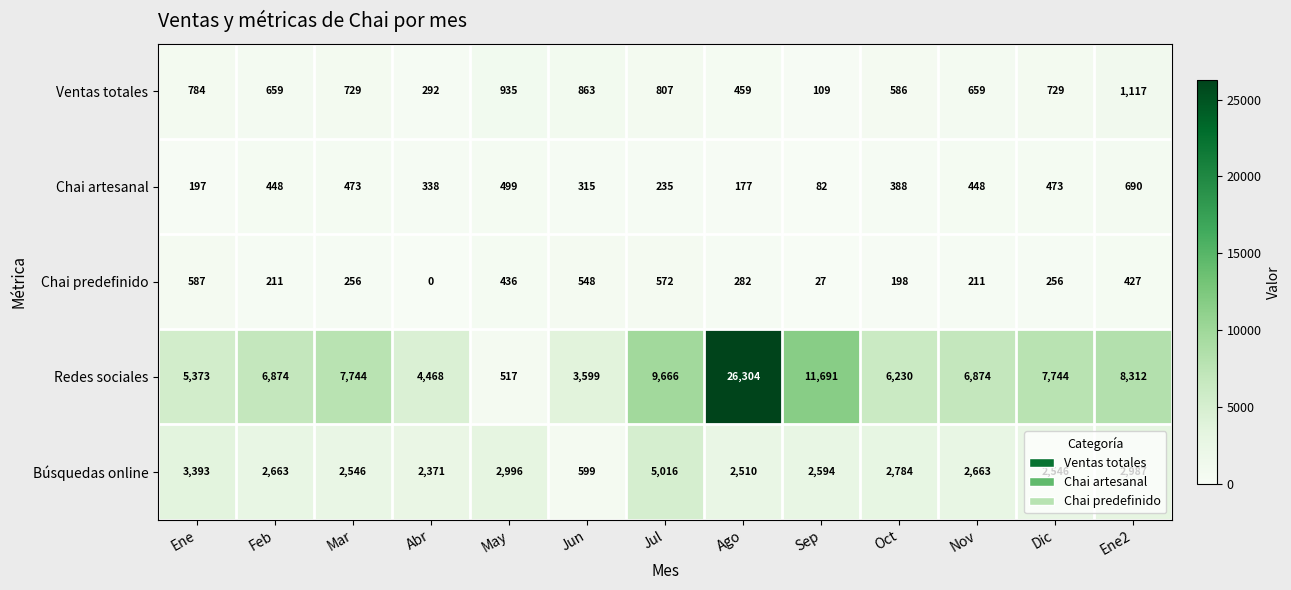

What is the difference between the Chai artesanal values at Ago and Ene2?

513